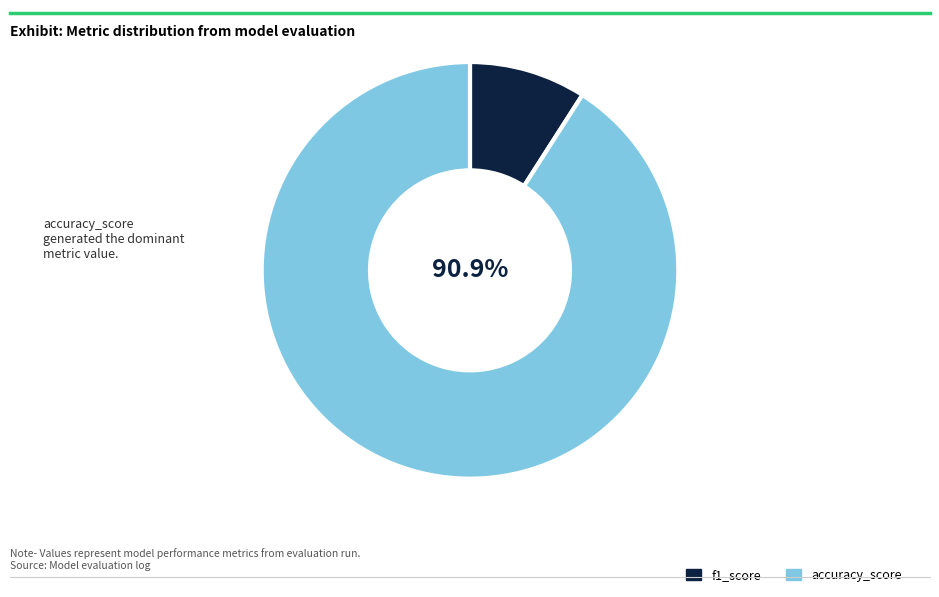

Which has a higher value, f1_score or accuracy_score?

accuracy_score